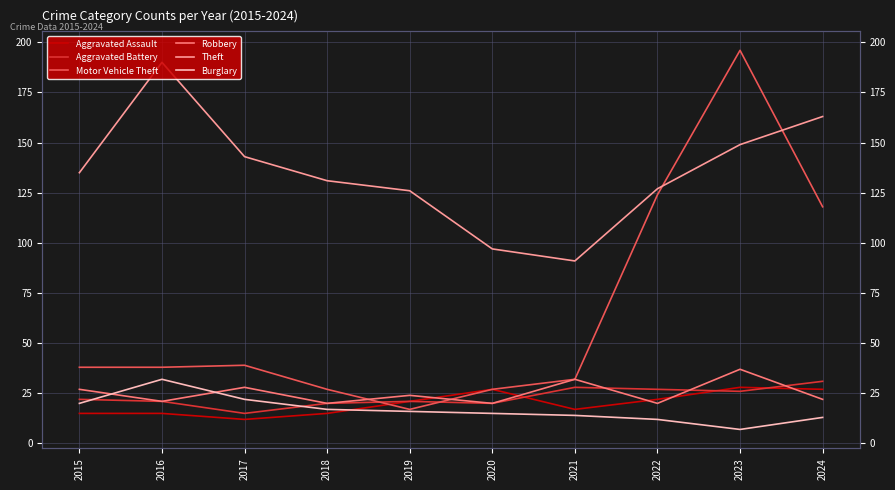

Is the value of Motor Vehicle Theft at 2020 greater than the value of Aggravated Battery at 2015?

Yes